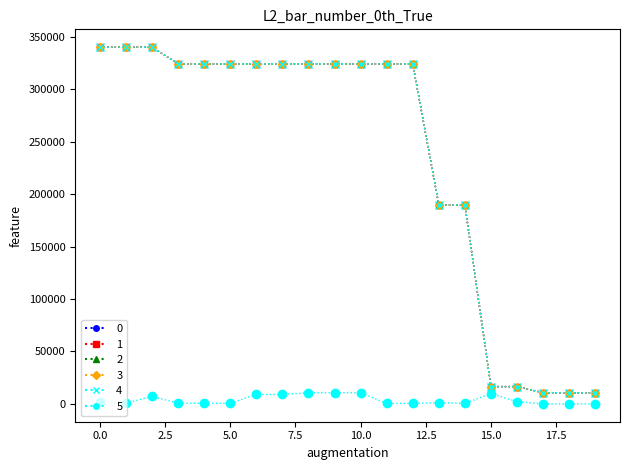

What is the difference between the second highest and second lowest values in the 3 series?

329344